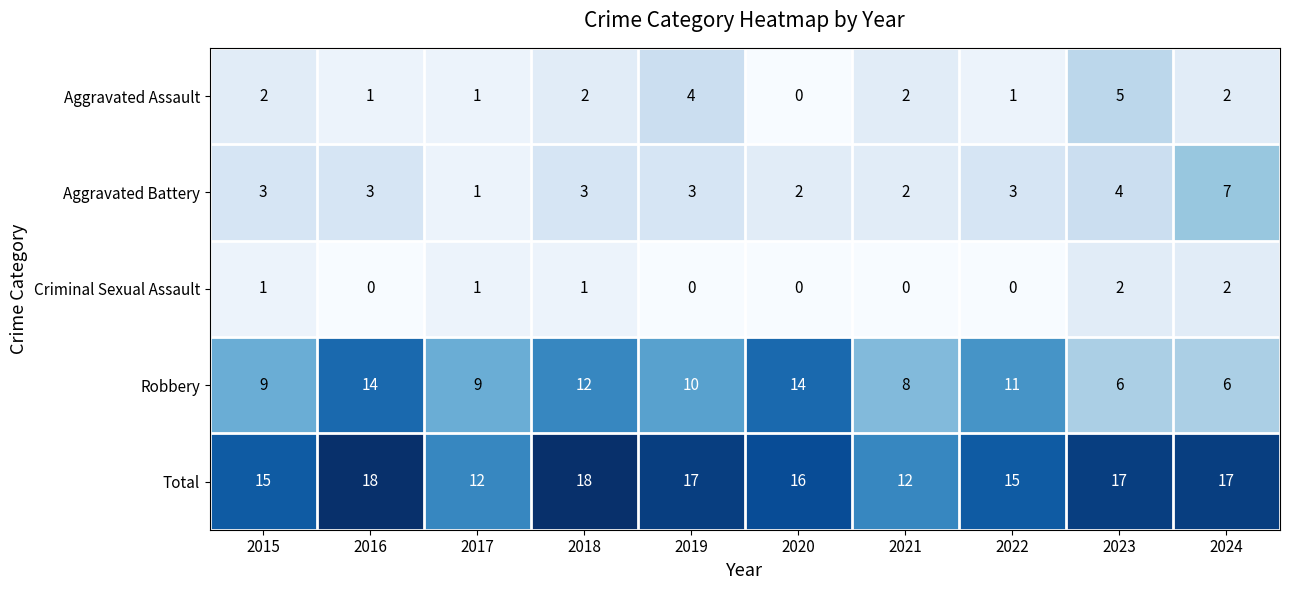

Between 2015 and 2020, which series saw the biggest shift?

Robbery